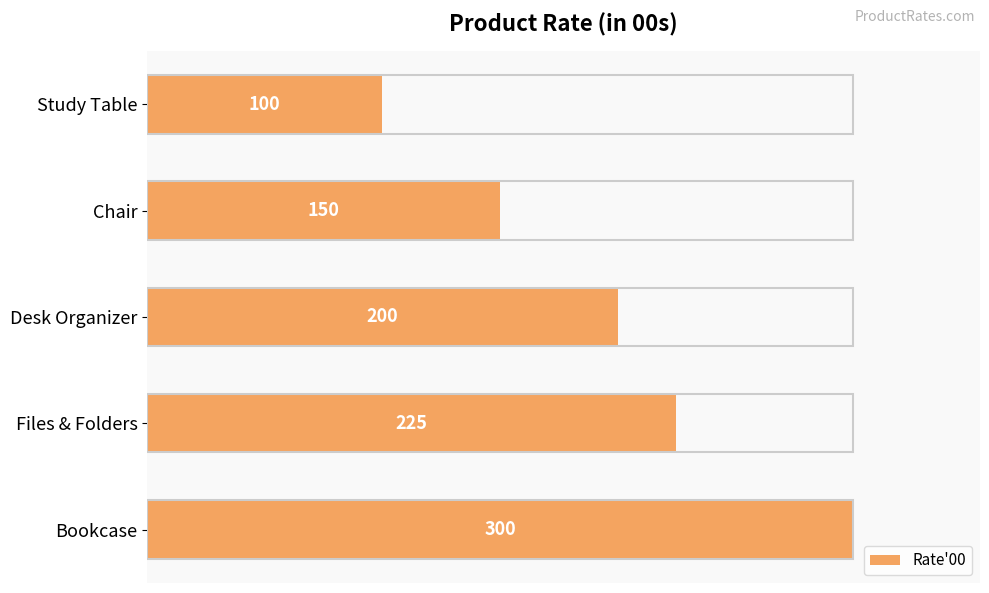

Is it true that the value at Bookcase is 300?

True